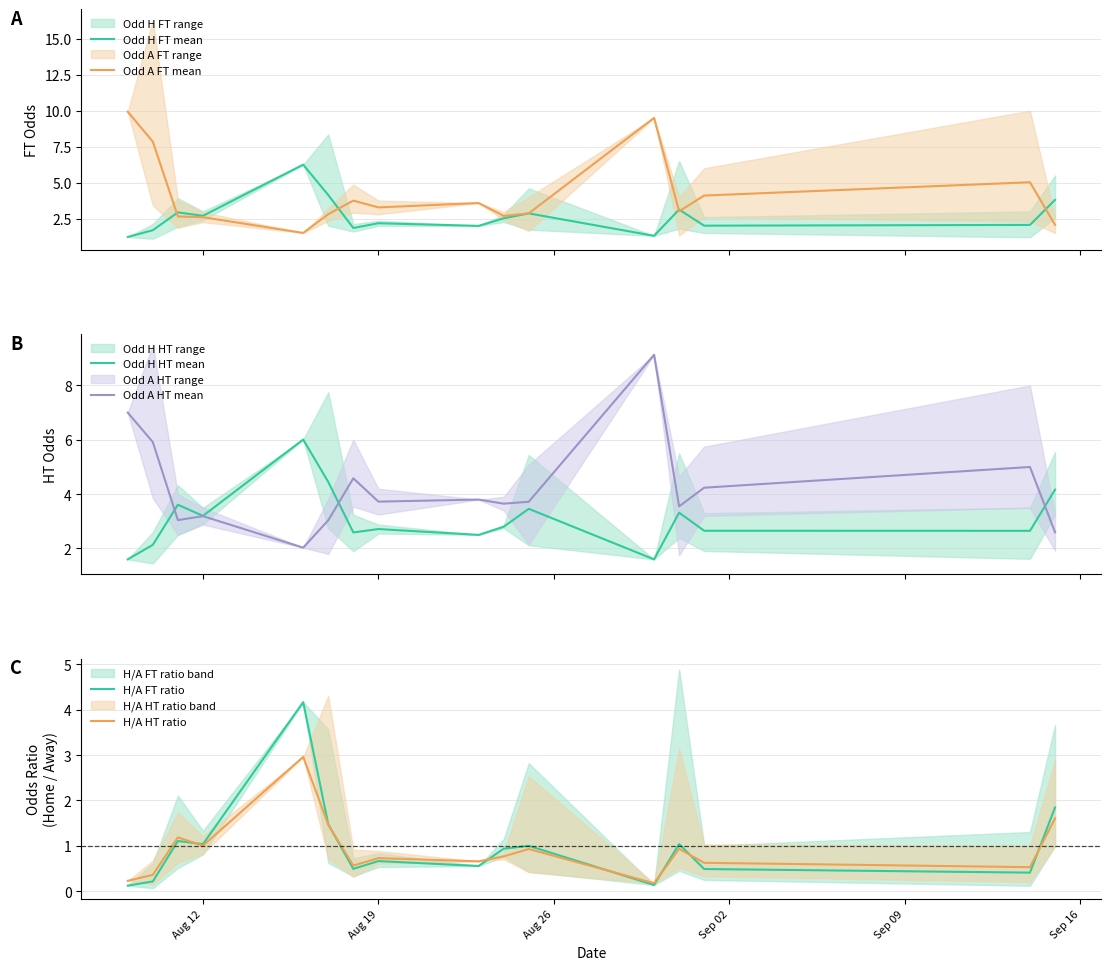

What is the lowest value of the Odd H FT mean series?

1.2